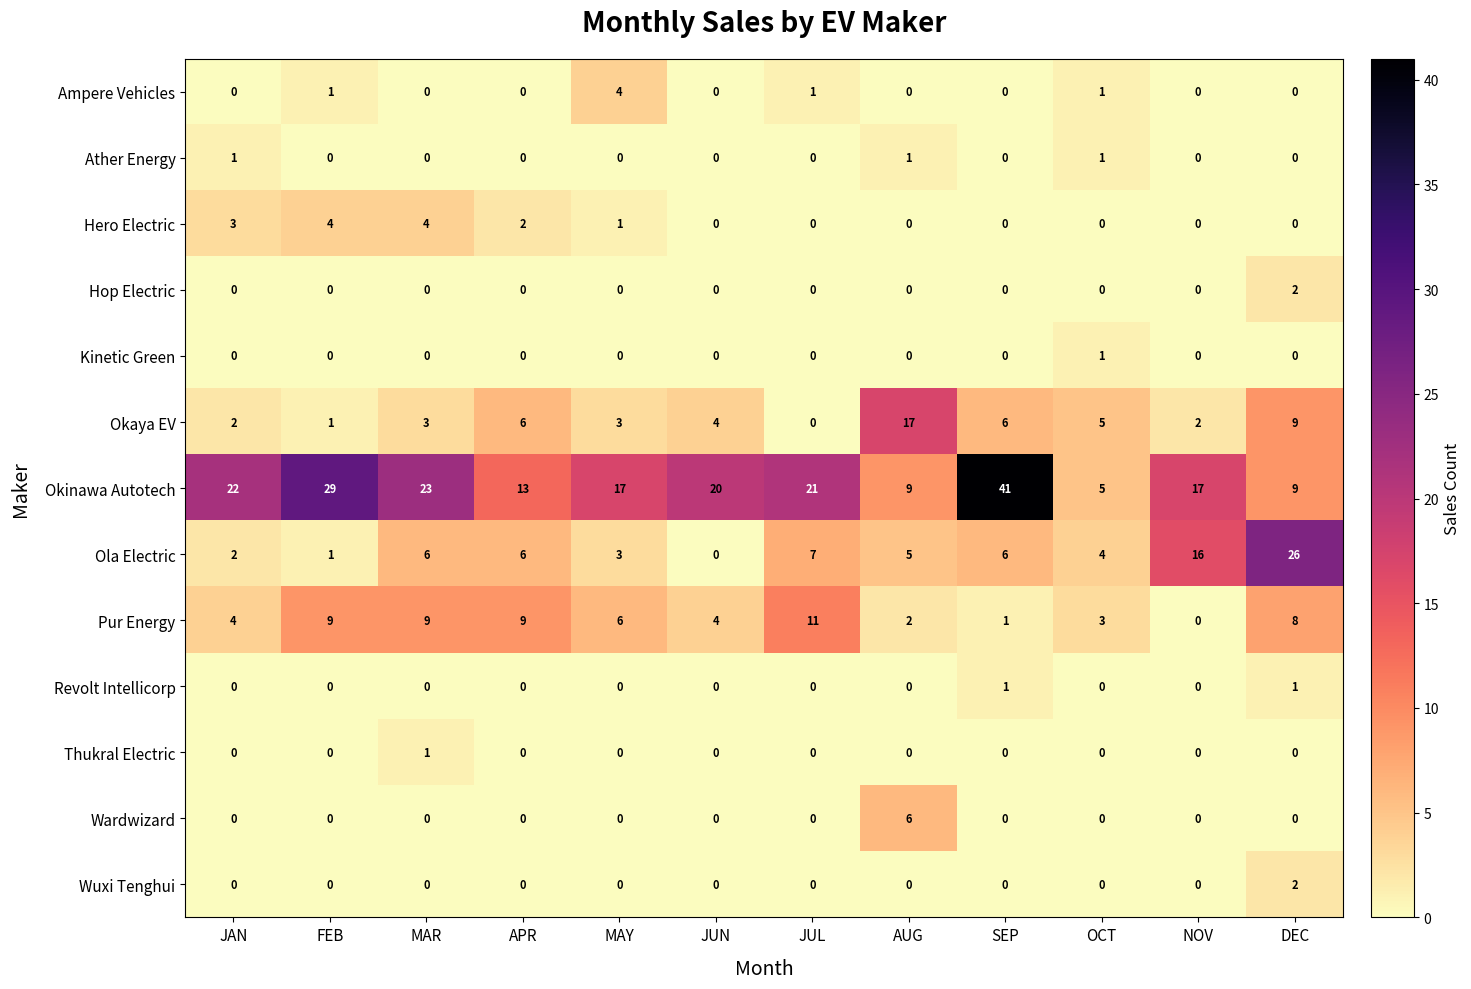

Which series has the largest total across all categories?

Okinawa Autotech